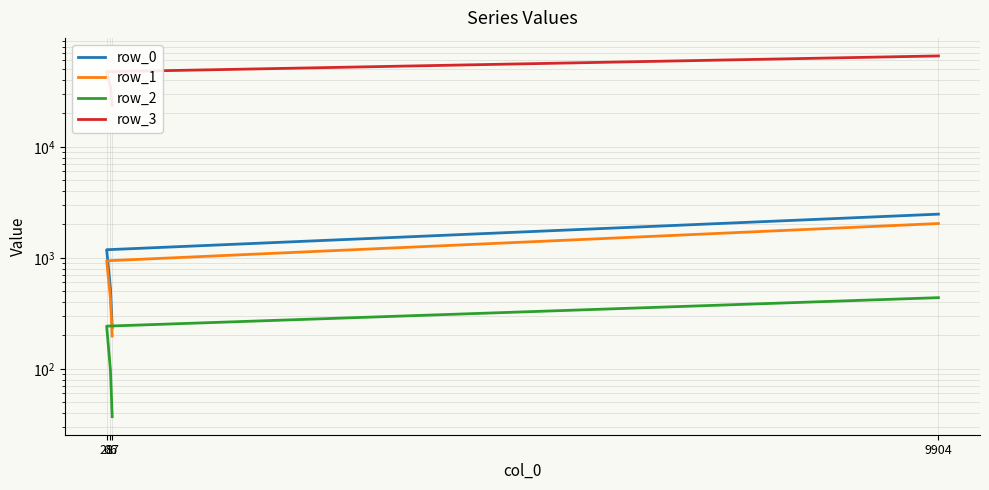

What are all the series names shown in the legend?

row_0, row_1, row_2, row_3